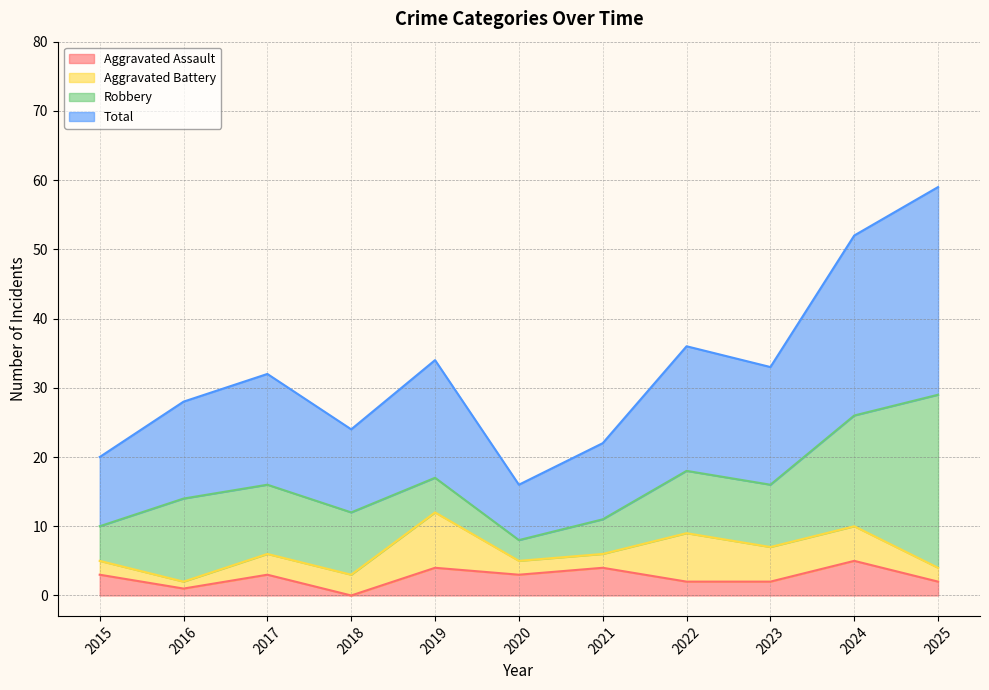

True or false: Aggravated Assault has a value of 2 at 2025.

True